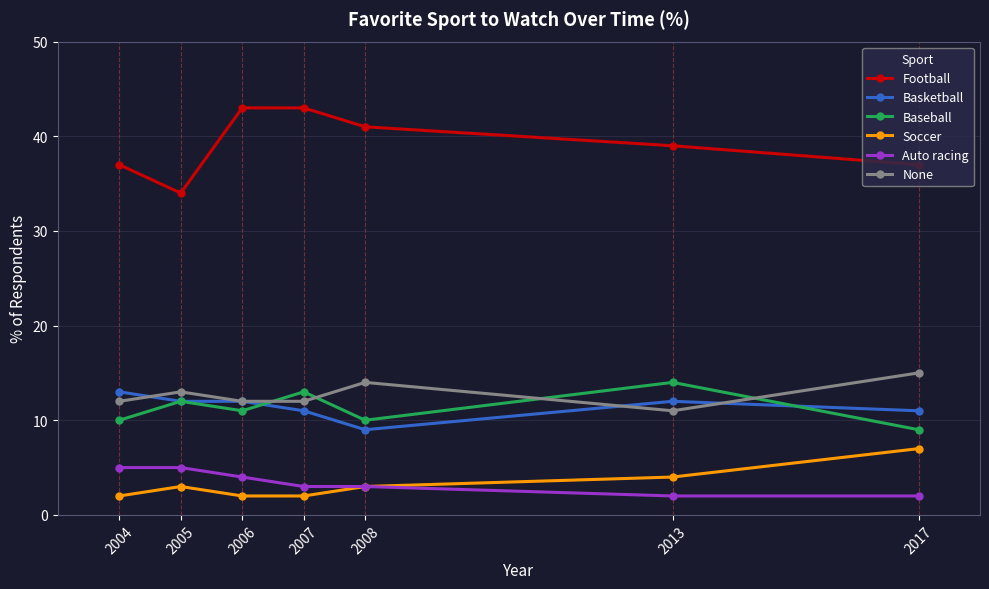

In Football, how many points are lower than both neighbors (excluding endpoints)?

1